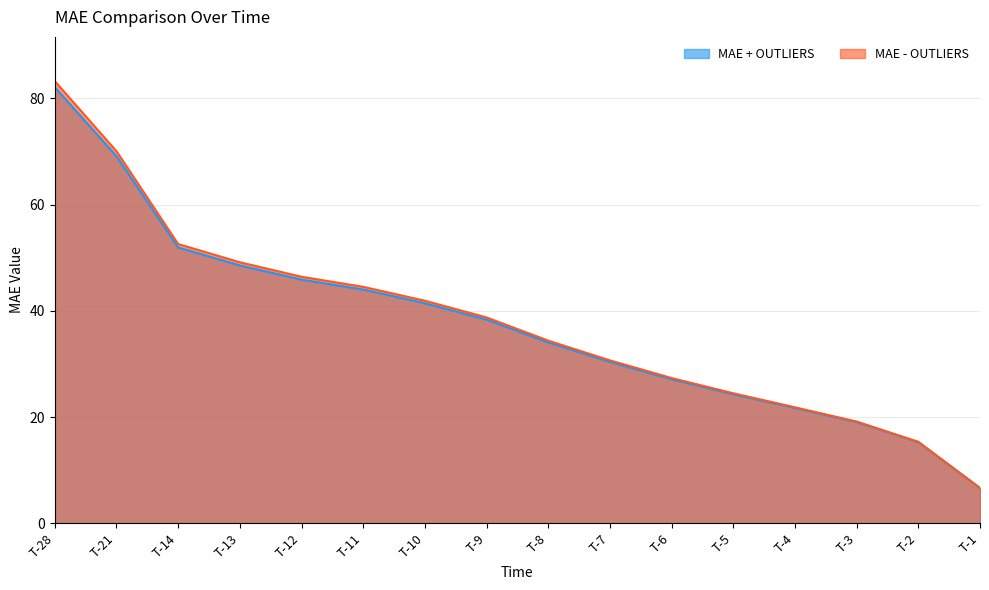

Rank the series at T-11 from lowest to highest value.

MAE + OUTLIERS, MAE - OUTLIERS